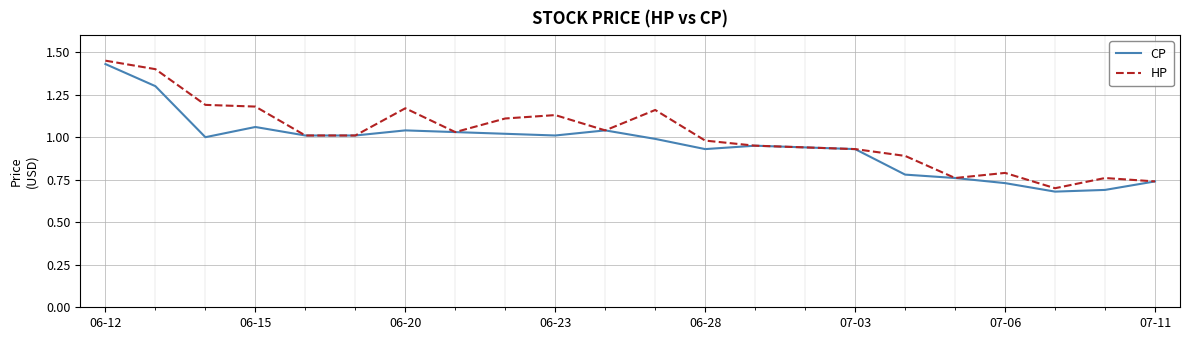

What are all the series names shown in the legend?

CP, HP